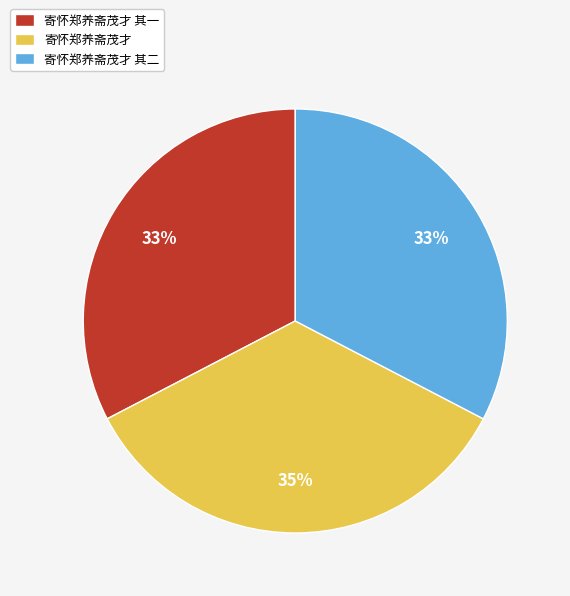

To the nearest percent, what is the average slice percentage?

33%